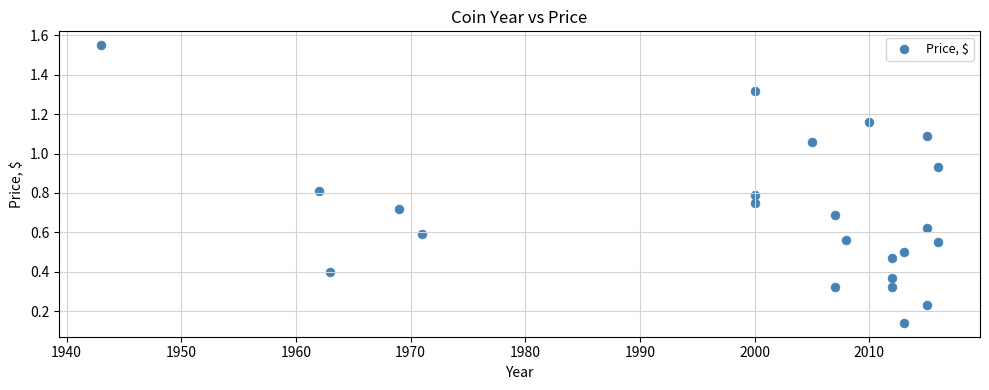

What is the range of Y values (max minus min)?

1.4